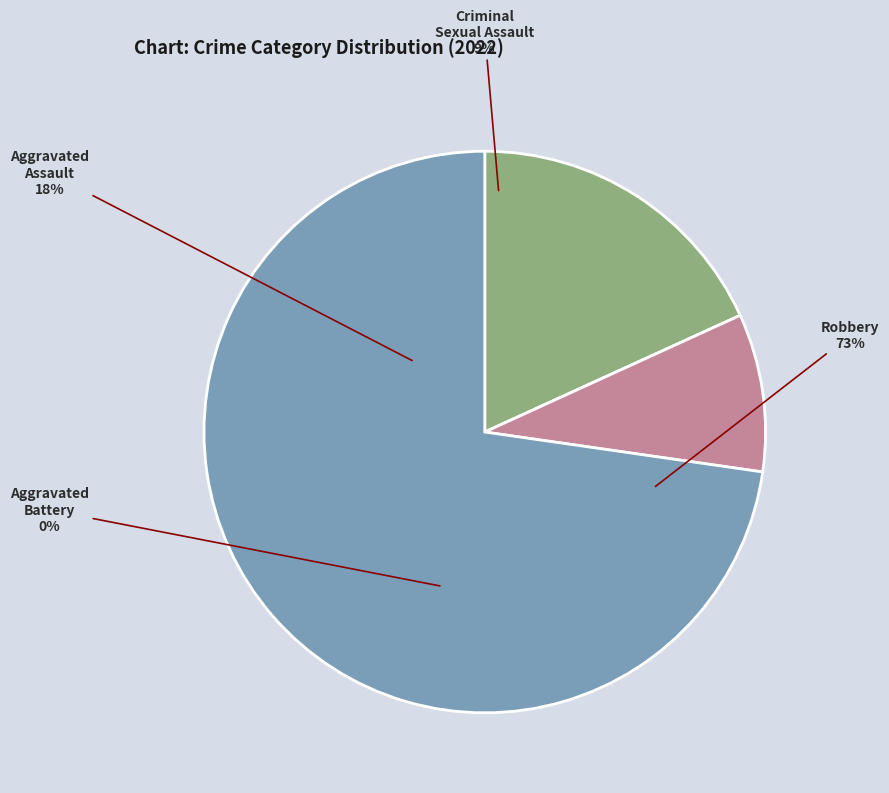

What is the largest slice in the pie chart?

Robbery